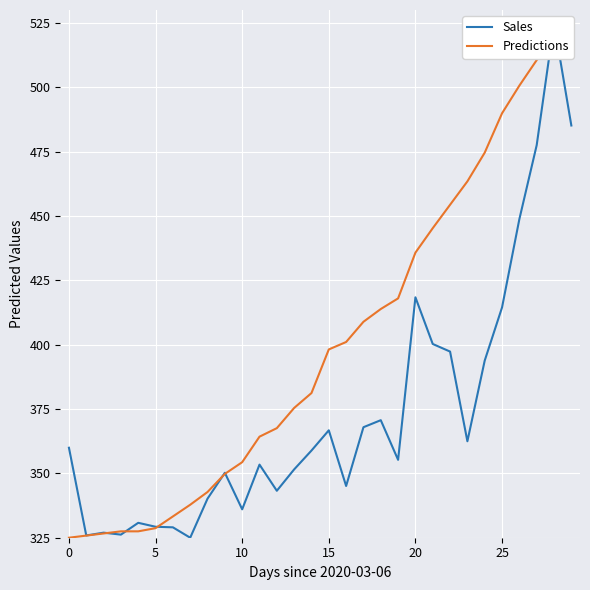

What is the difference between the maximum and minimum values in the Predictions series?

200.0